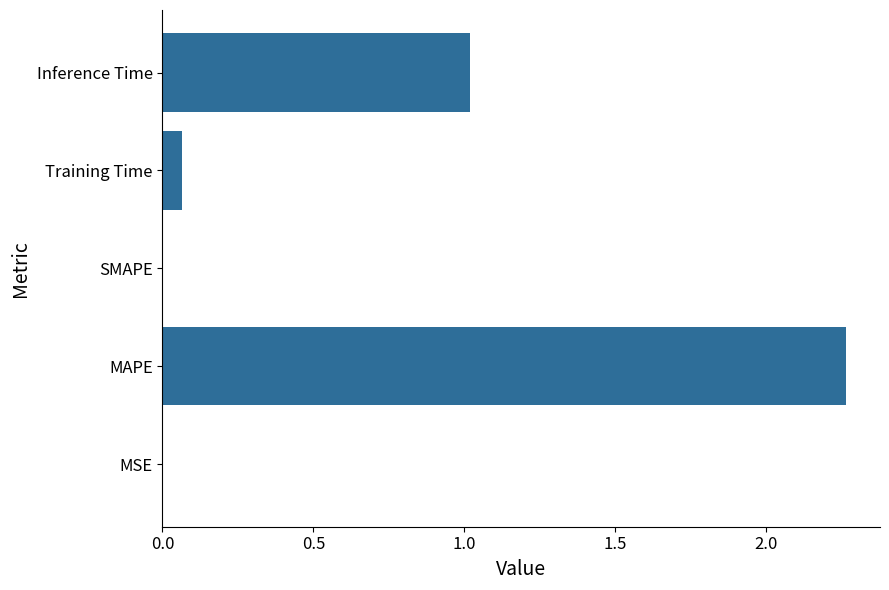

What is the ratio of the value at Inference Time to the value at MAPE?

0.5